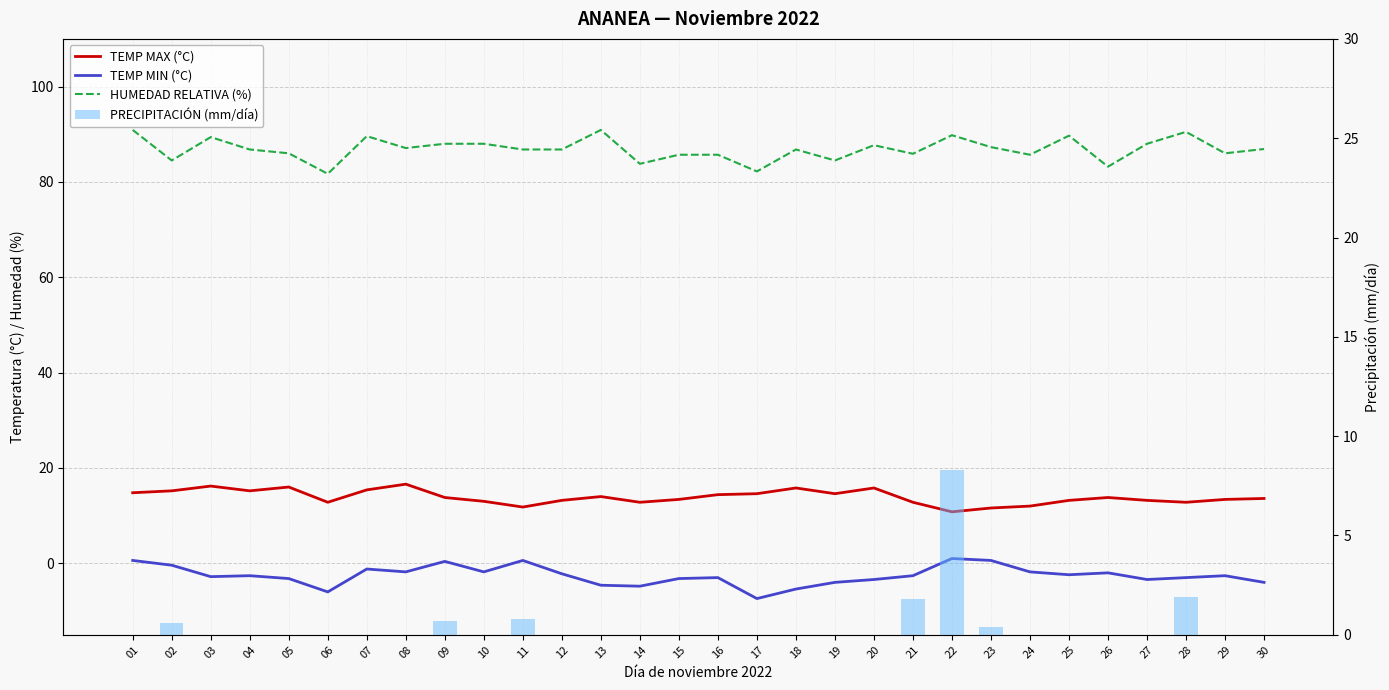

How many data points in TEMP MAX (°C) are above 13?

21